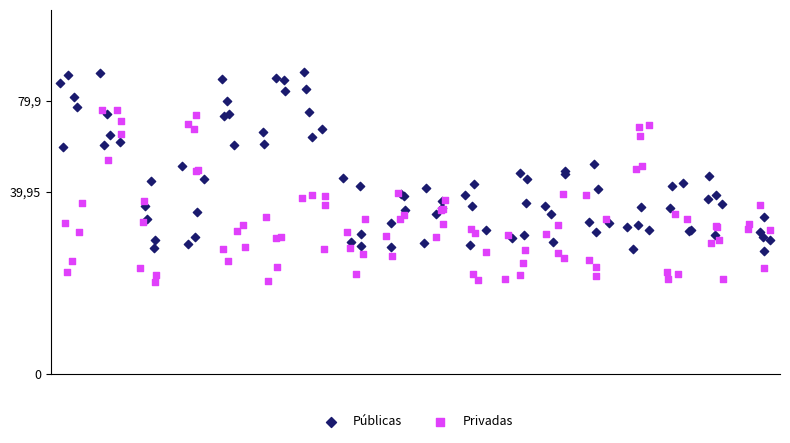

What are all the series names shown in the legend?

Públicas, Privadas